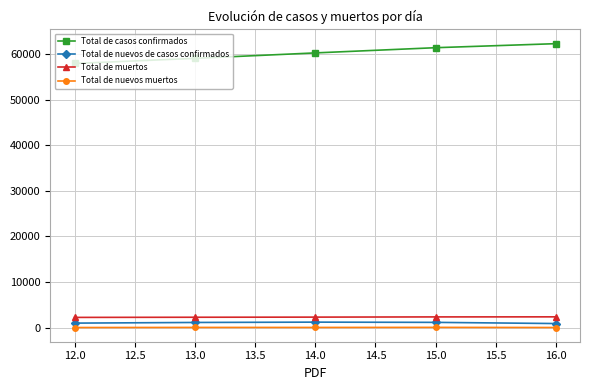

At how many categories does at least one series exceed 10959?

5